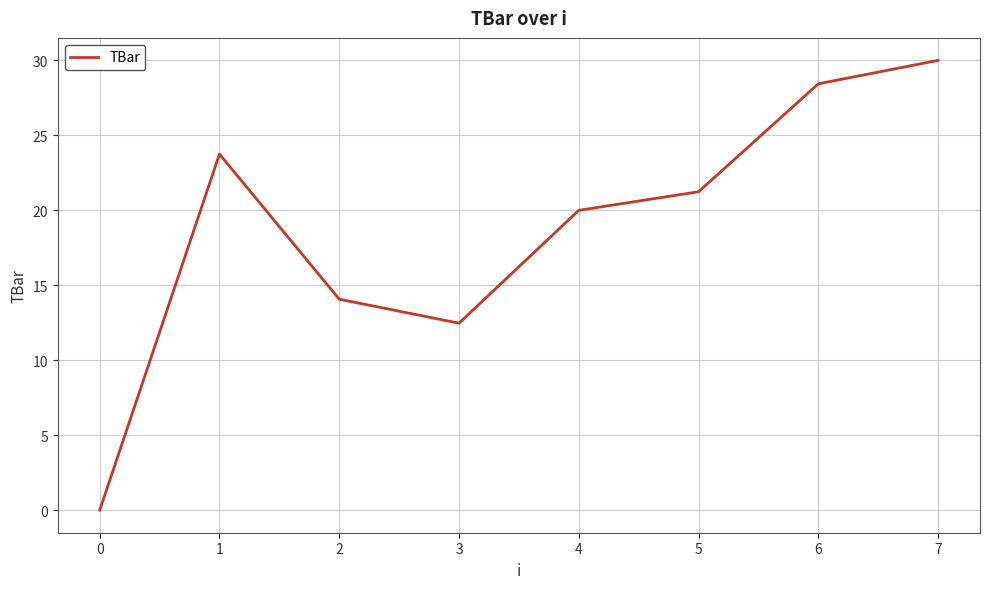

Between 1 and 4, which is larger?

1